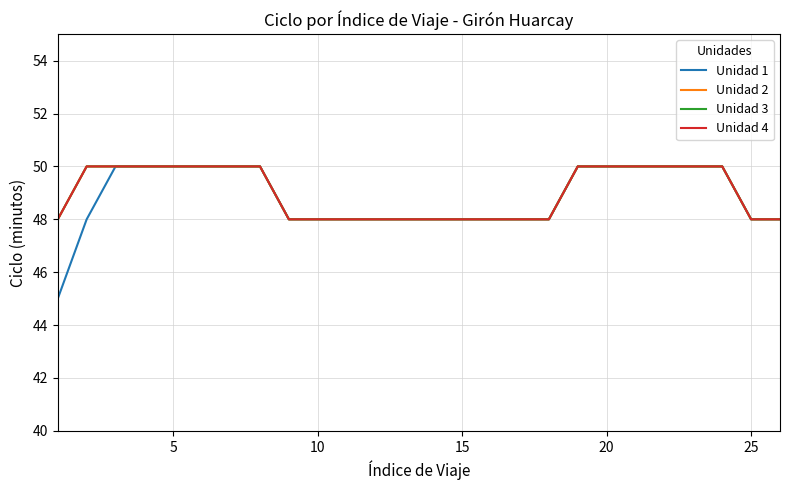

Which series has the largest total across all categories?

Unidad 2